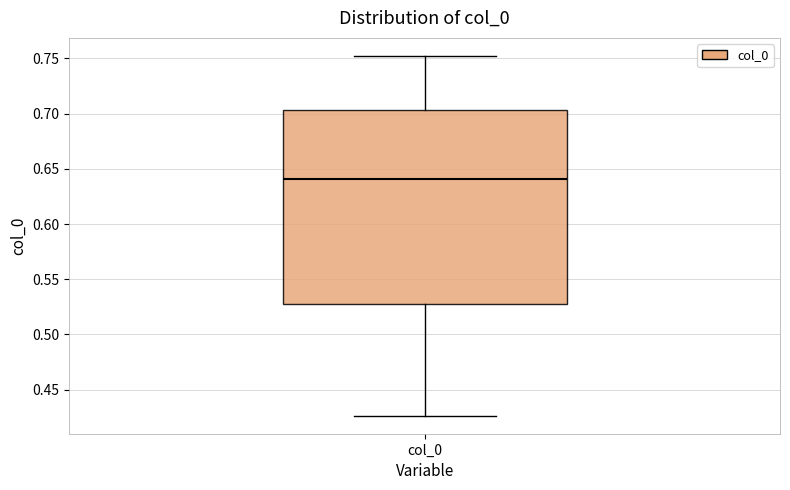

Transcribe this box plot: give where the median line is, the range the box spans, and where the two whiskers end, as read against the y-axis. The values are not printed on the chart, so give them approximately, as read against the axis.

median 0.640, box 0.525 to 0.705, whiskers 0.425 to 0.750